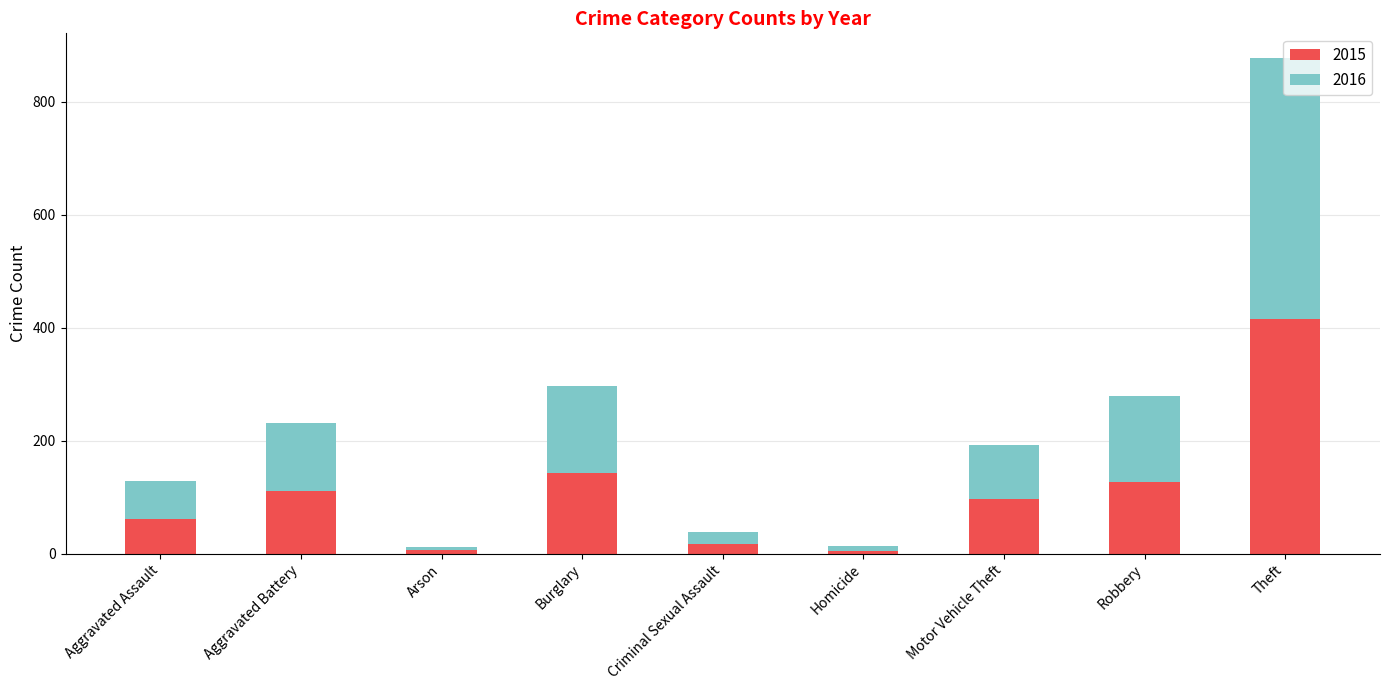

What is the highest value of the 2015 series?

415